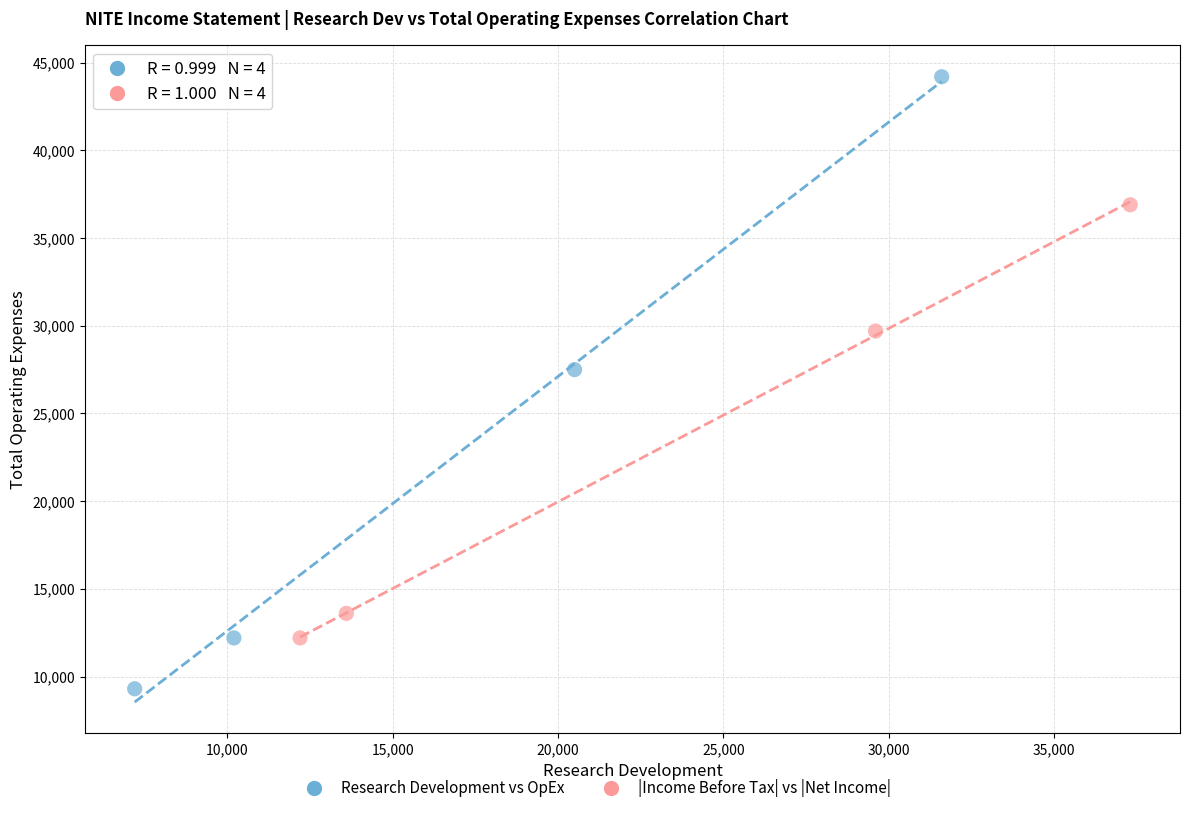

Which series contains the lowest Y value?

Research Development vs OpEx